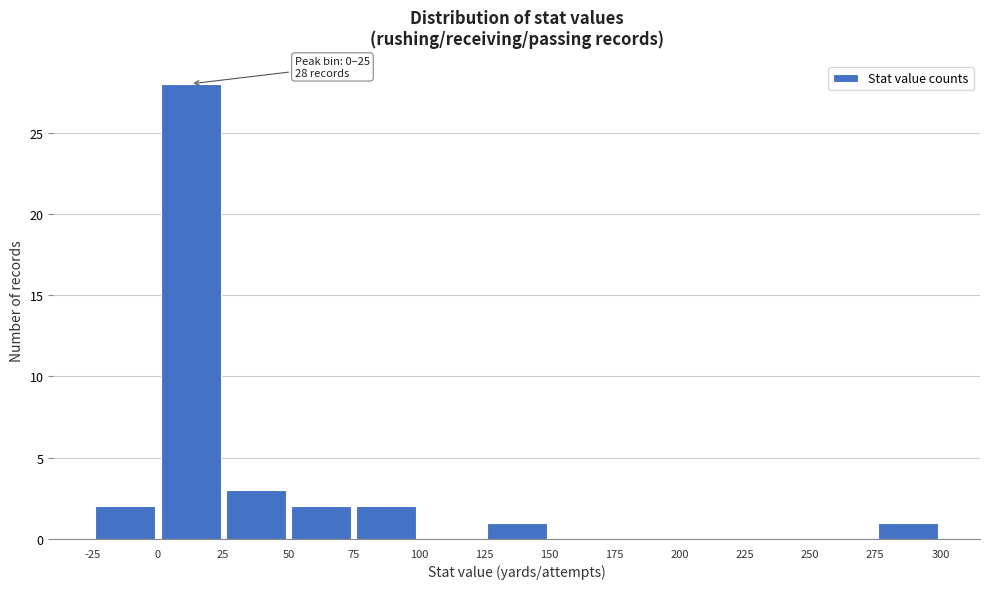

Which range on the x-axis has the tallest bar?

0 to 25